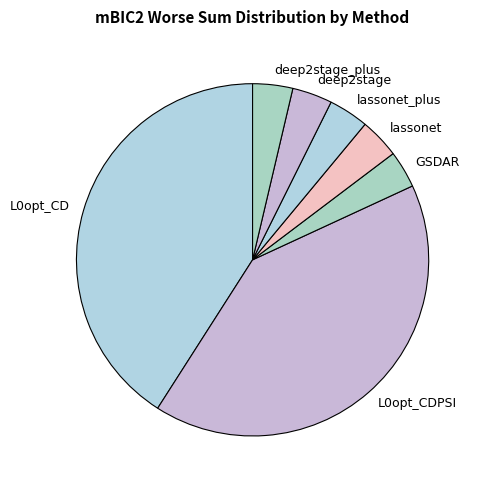

Between L0opt_CD and deep2stage, which is larger?

L0opt_CD